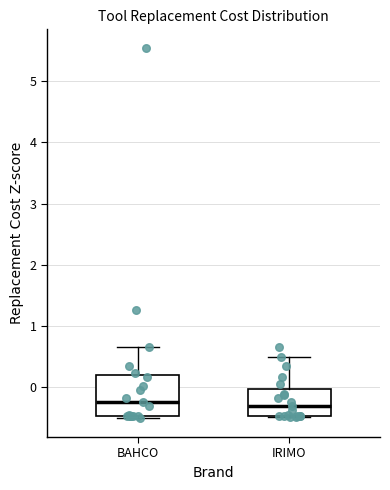

Where is the upper edge of the box for IRIMO on the y-axis? The values are not printed on the chart, so give them approximately, as read against the axis.

0.0